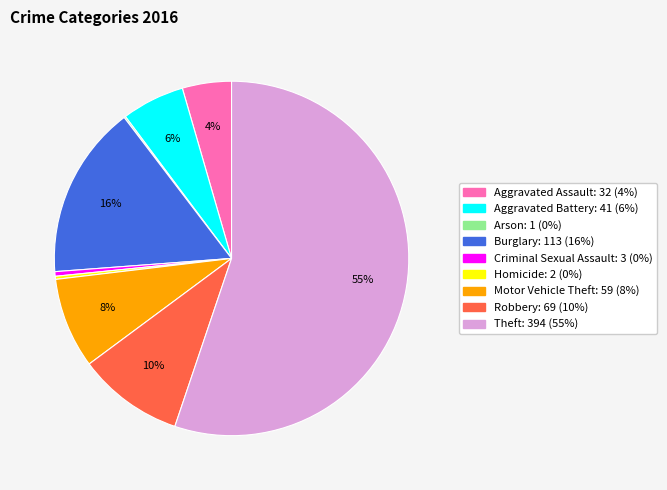

Is the sum of Burglary and Theft greater than half?

Yes